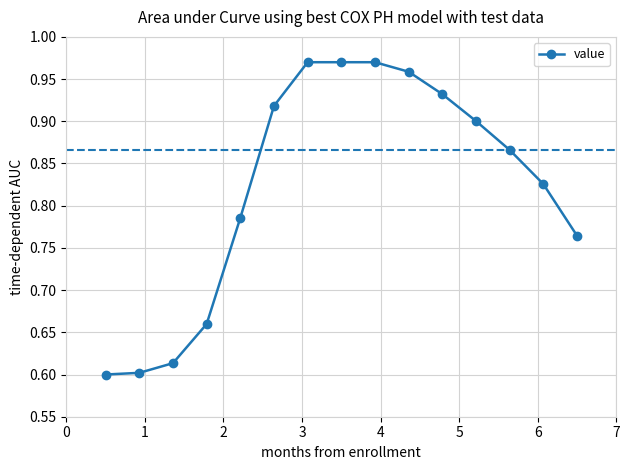

What is the difference between the maximum and minimum values?

0.4